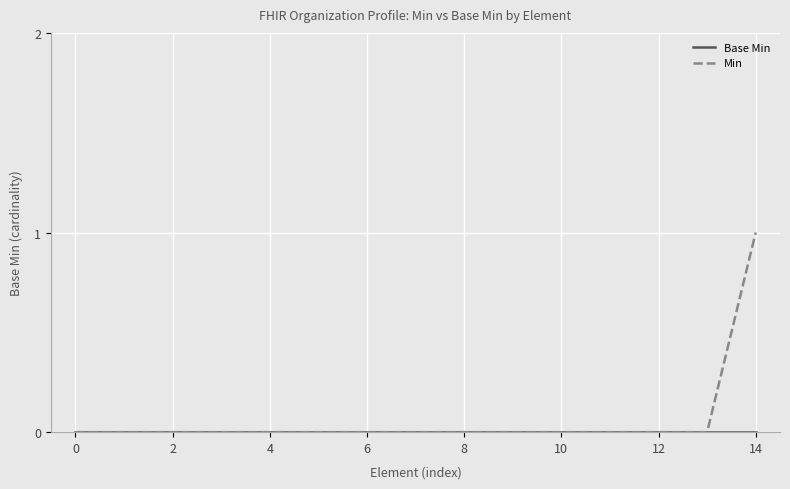

Which series has the widest spread of values?

Min